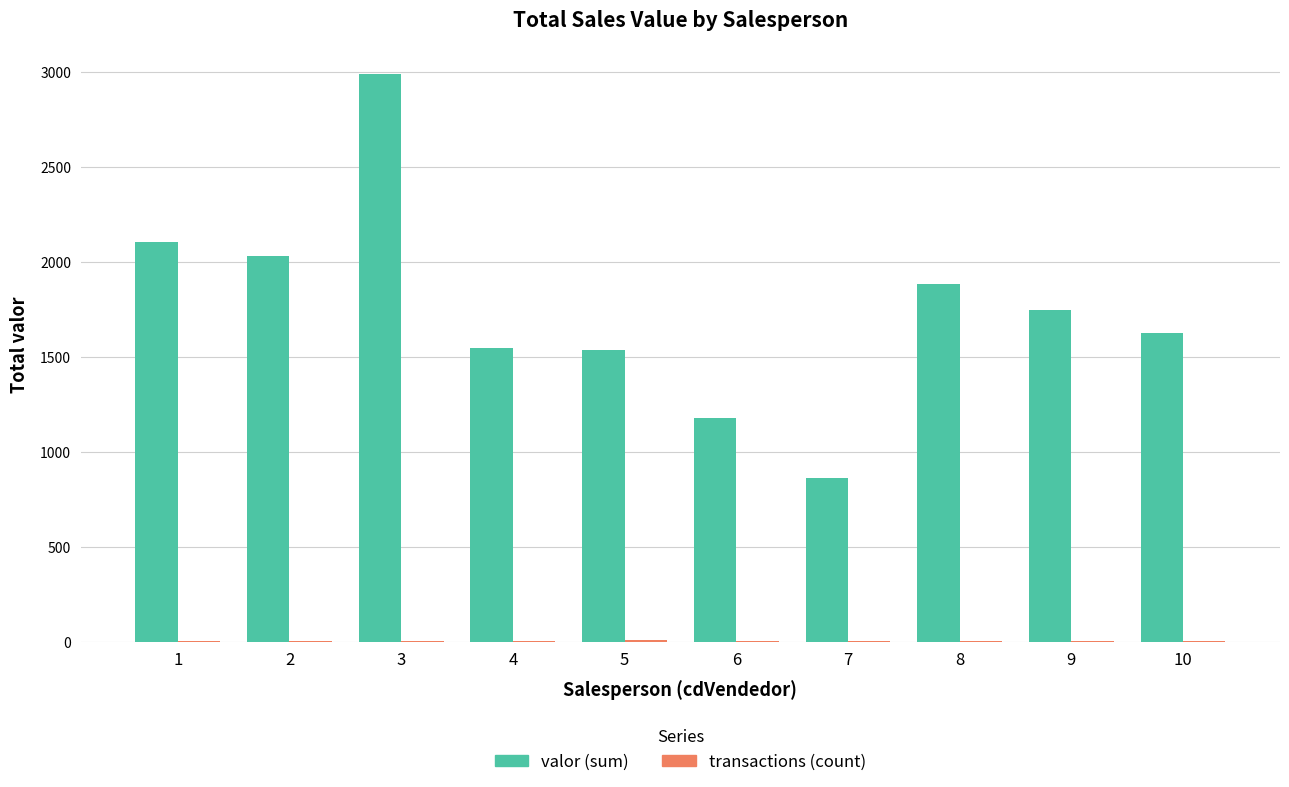

What is the sum of all valor (sum) values?

17480